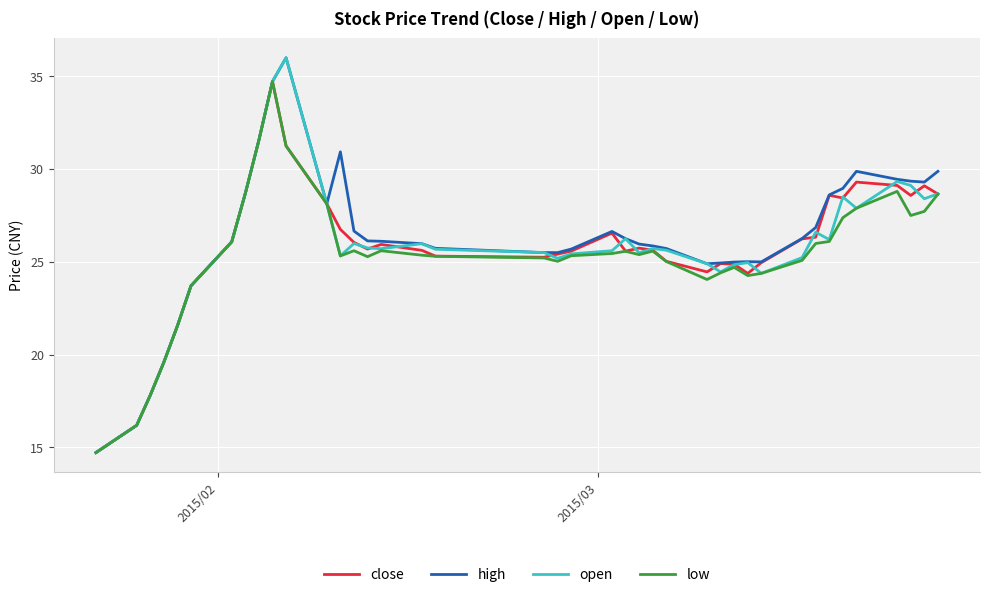

What is the minimum value shown in the chart?

14.7